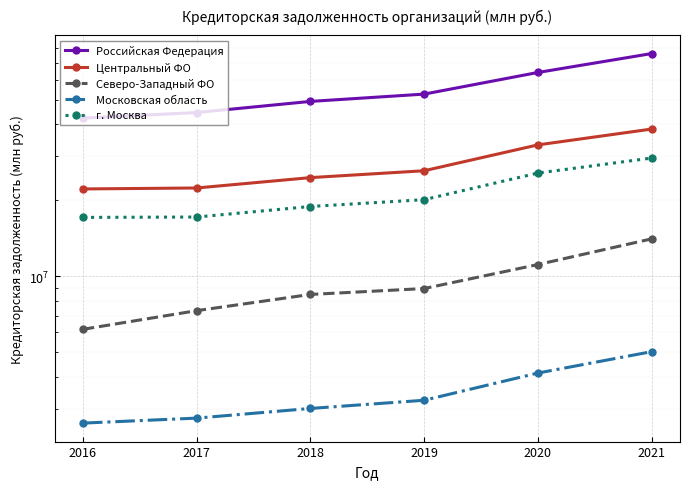

Reading right to left, list all the values displayed in this chart.

Российская Федерация: 76121438	64073355	52614704	49228641	44481335	42280108
Центральный ФО: 38265205	33125883	26174339	24585666	22371832	22175680
Северо-Западный ФО: 14069751	11134521	8949226	8481574	7316909	6173760
Московская область: 5035479	4143594	3234185	3001637	2748845	2626597
г. Москва: 29379583	25631872	20111849	18897833	17170815	17109722